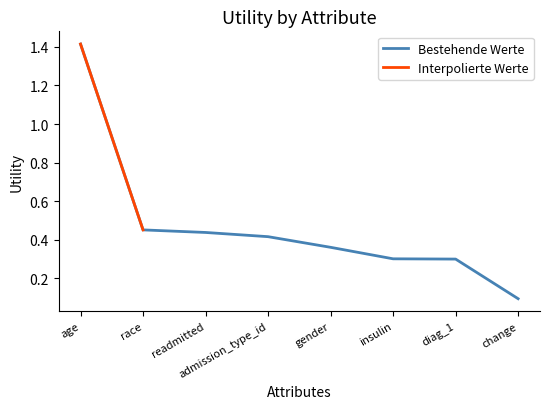

Is it true that Bestehende Werte equals 2.5 at age?

False